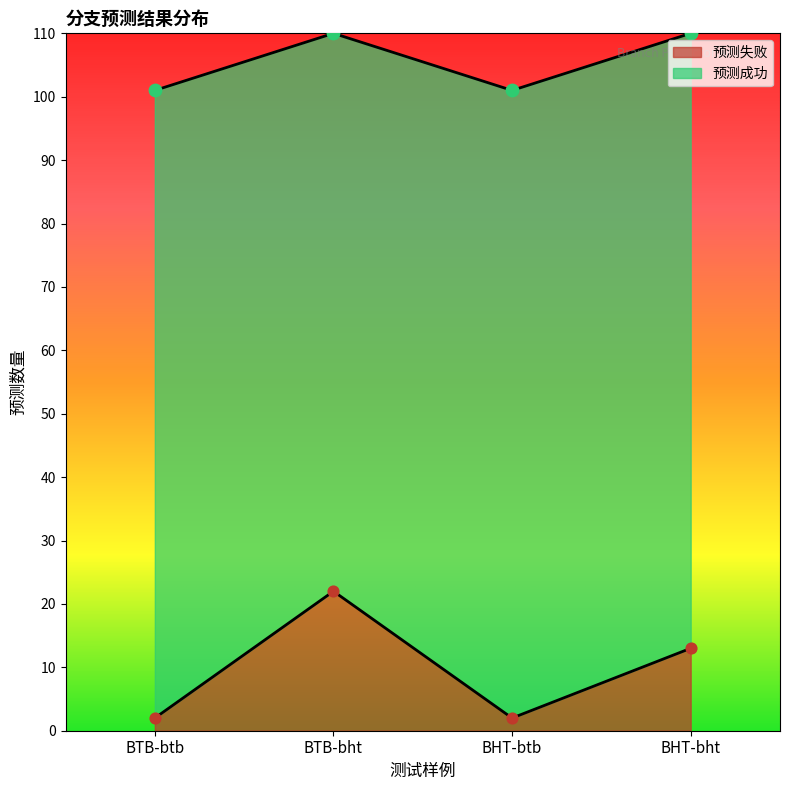

Approximately how many times larger is the value at BHT-bht compared to BHT-btb?

6.5